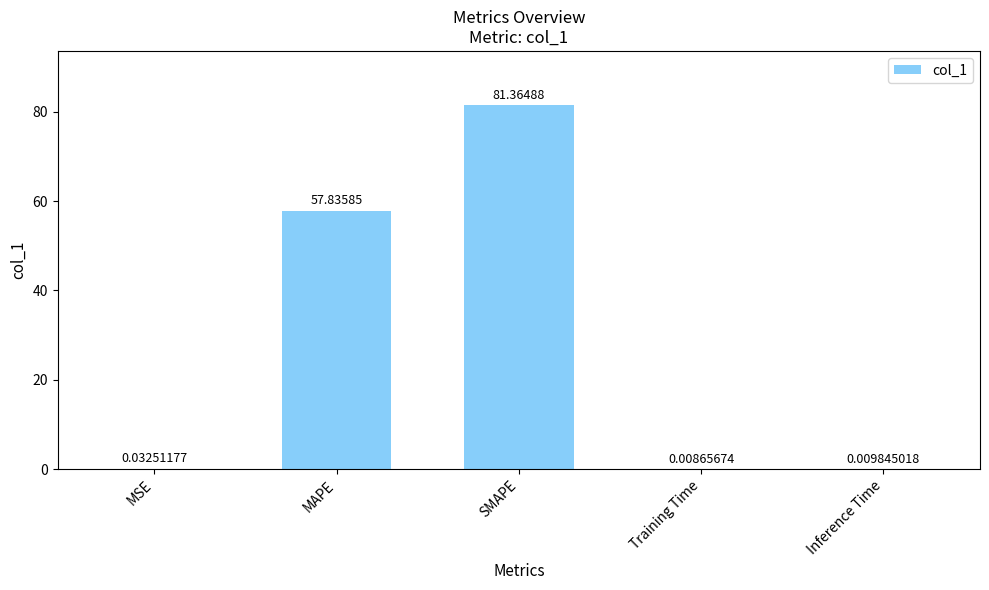

What is the sum of the values at SMAPE and Inference Time?

81.4